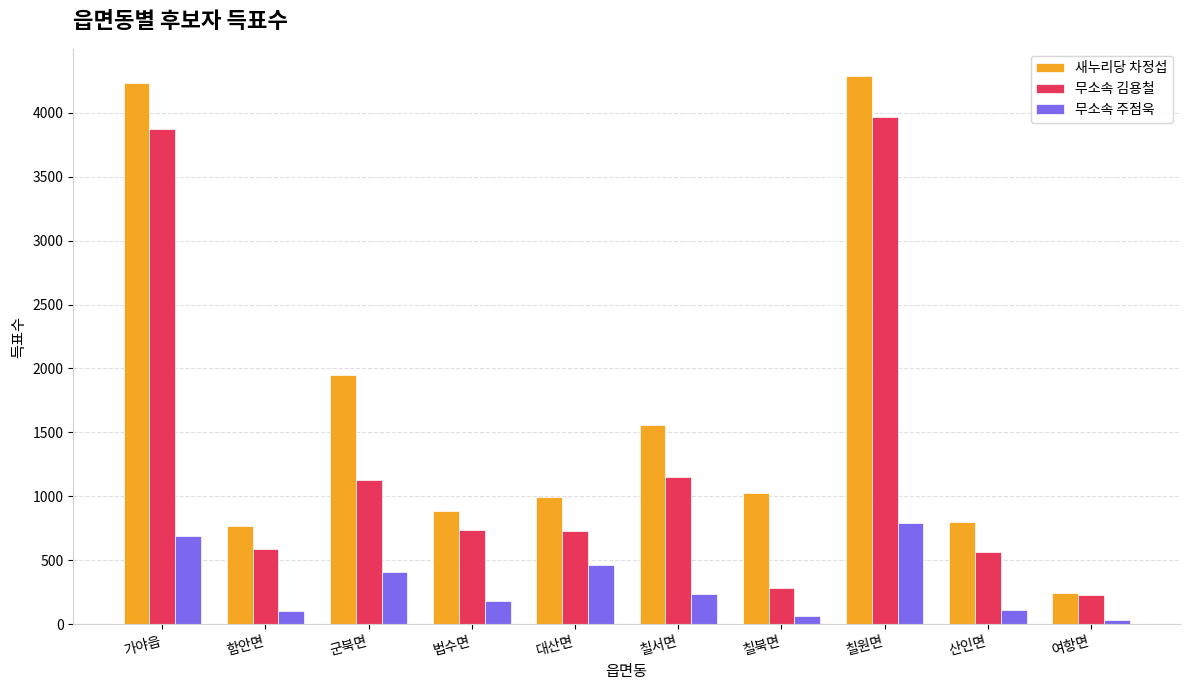

What is the value of the 새누리당 차정섭 bar at the 4th from the left?

888